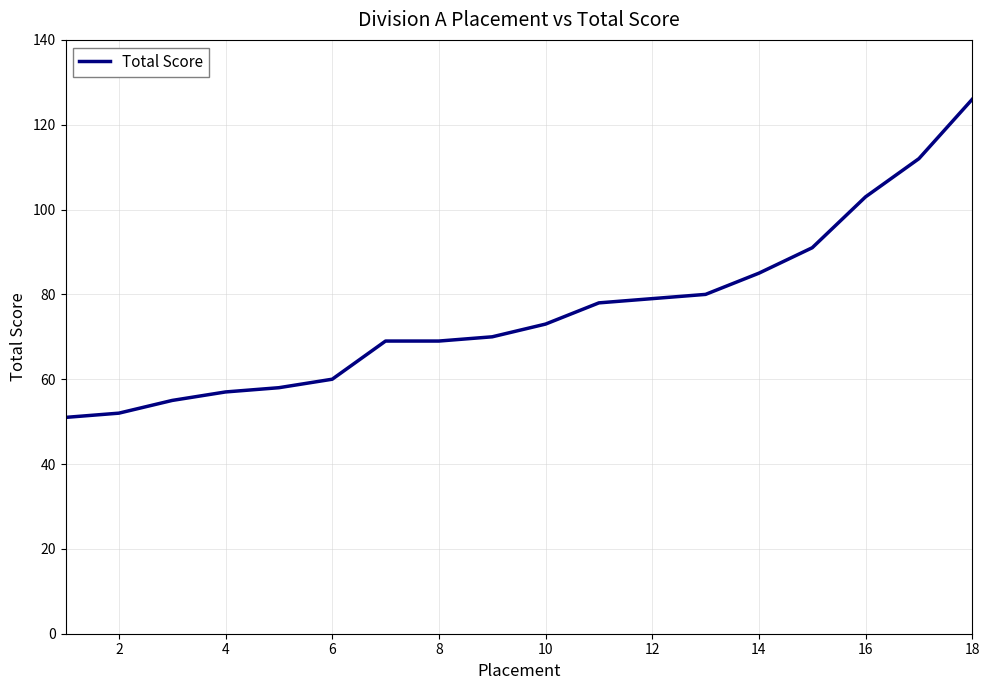

What is the minimum value shown in the chart?

51